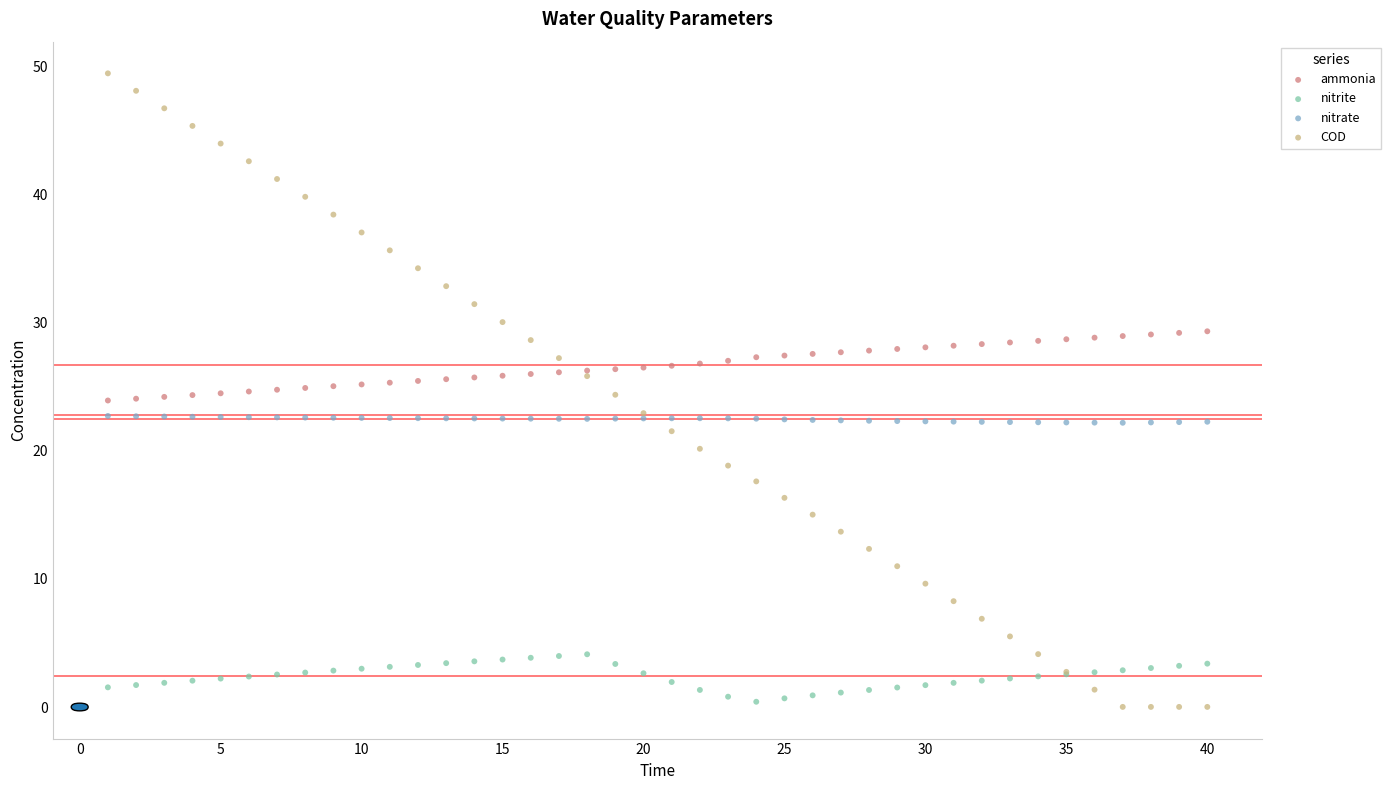

What is the X range (max minus min) for the scatter plot?

39.0